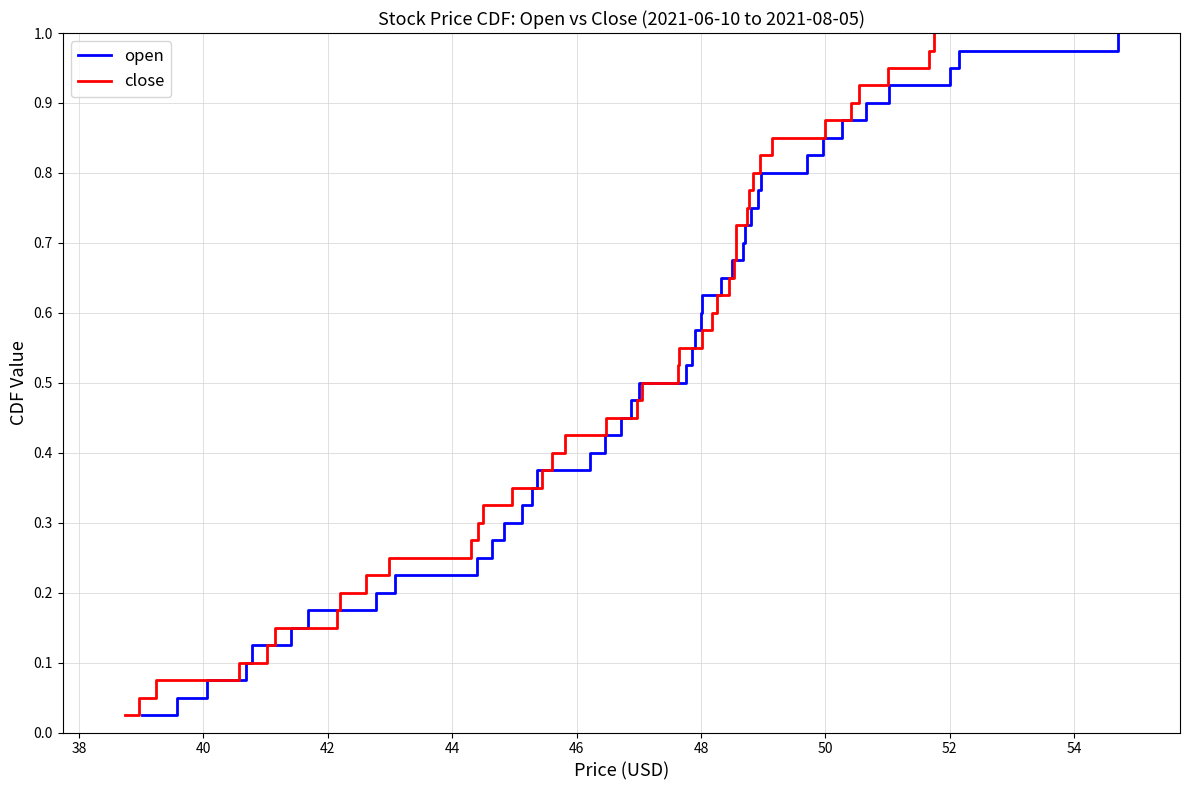

Count the number of data series in this chart.

2